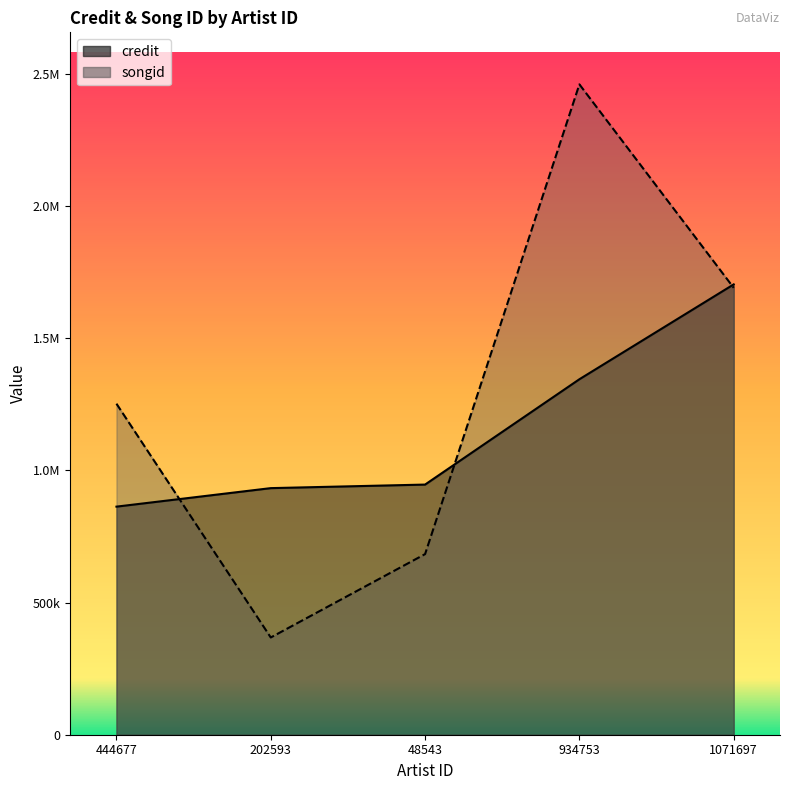

What position from the right is 202593?

4